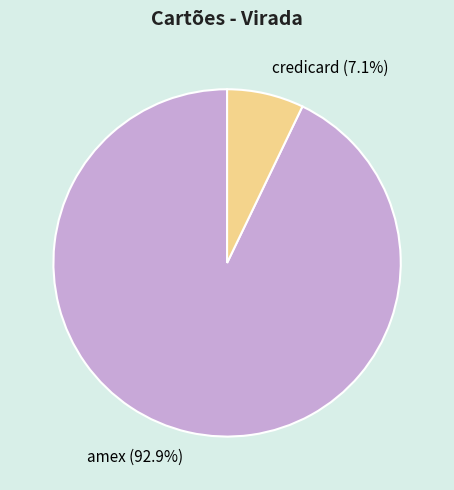

How much of the chart is everything except credicard?

92.9%